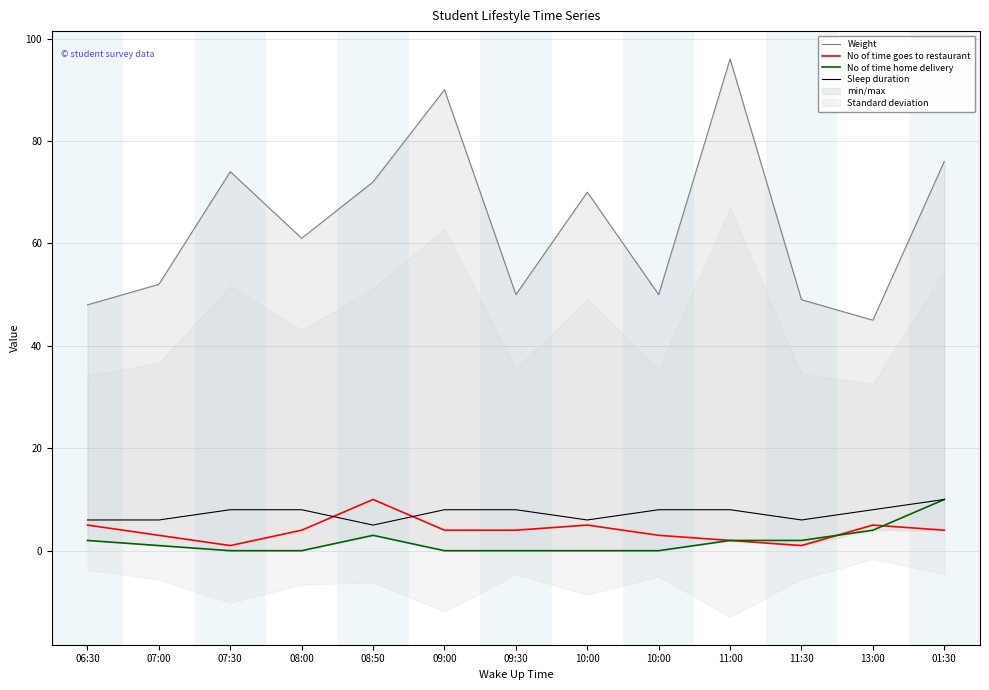

How many interior local valleys does the Sleep duration series have?

3